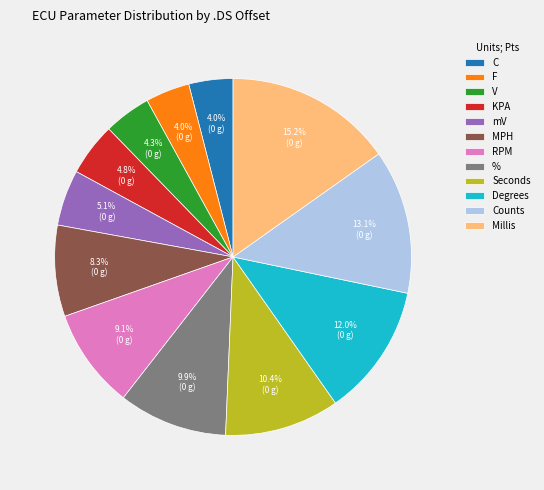

Which category has the biggest portion of the pie?

Millis